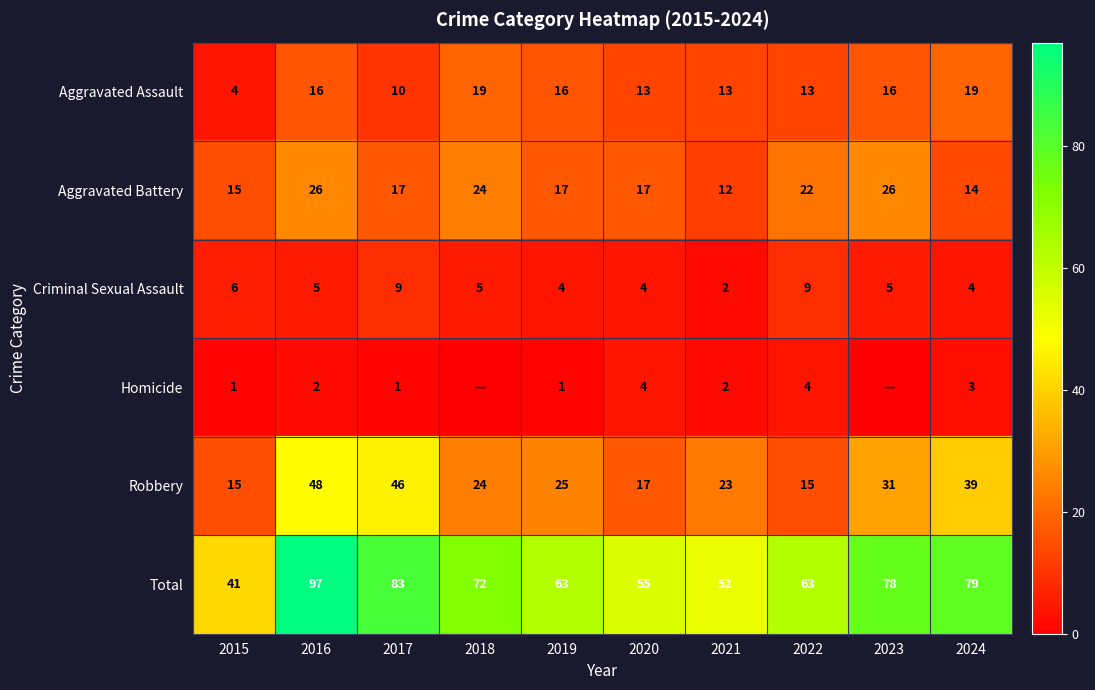

Read the Robbery value at 2021.

23